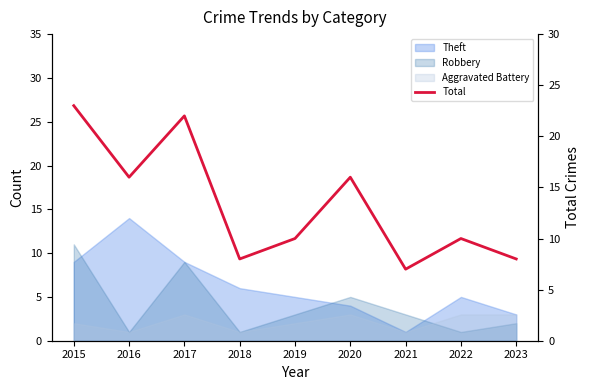

True or false: there are more than 1 points higher than both neighbors.

True